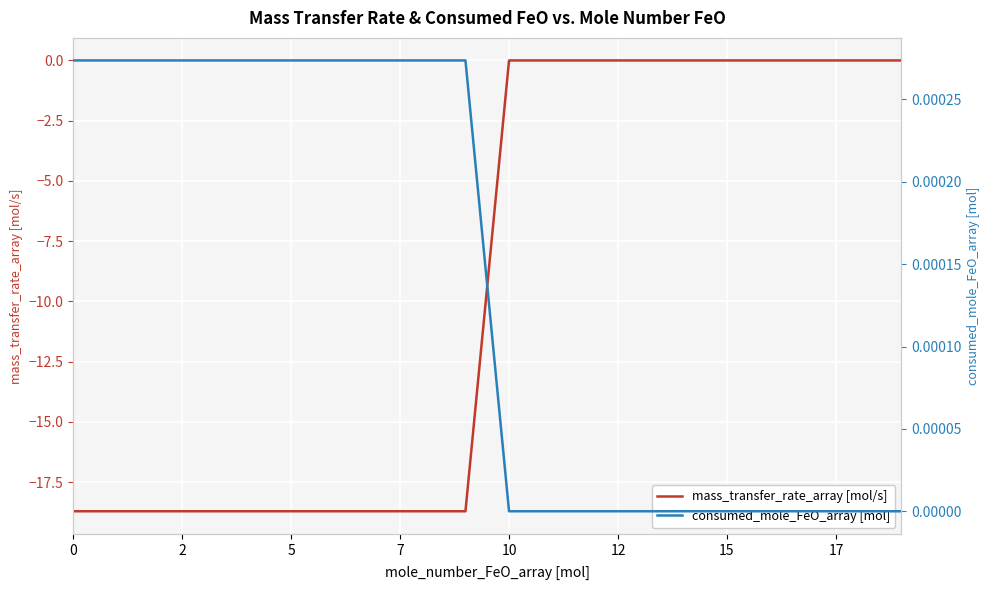

List the series in order of their peak value, lowest first.

mass_transfer_rate_array [mol/s], consumed_mole_FeO_array [mol]